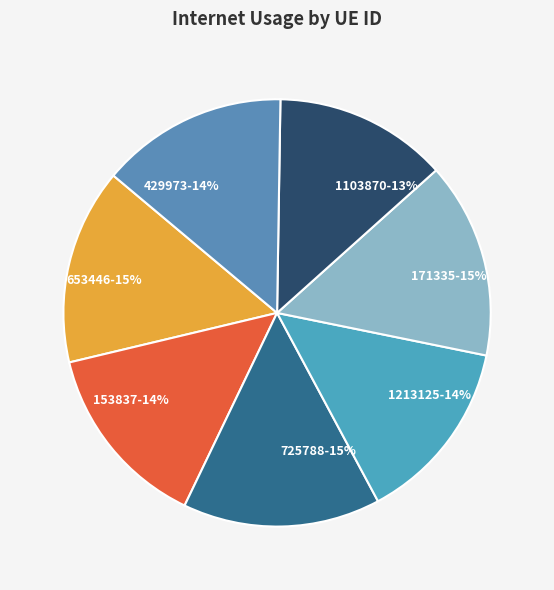

Which category has the smallest portion of the pie?

1103870